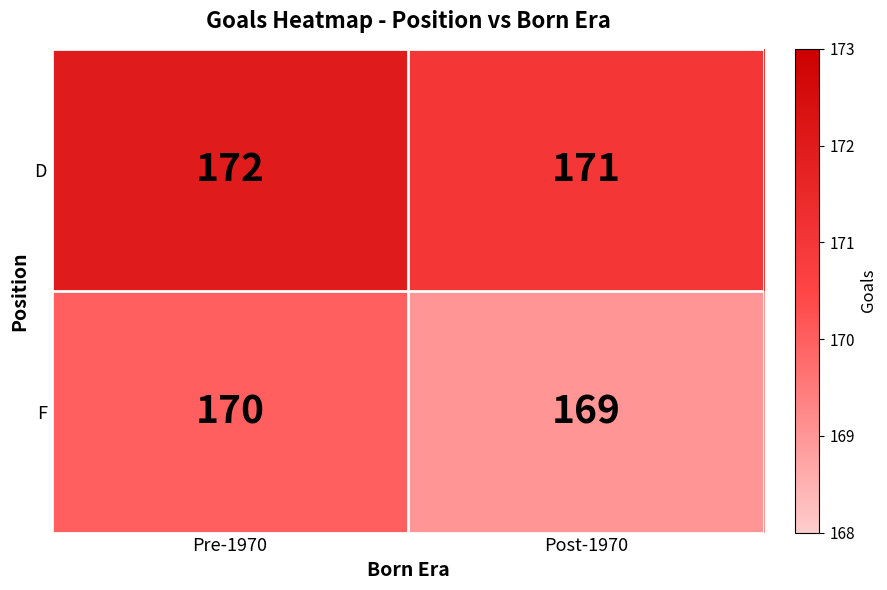

At which label is D closest to 171?

Post-1970